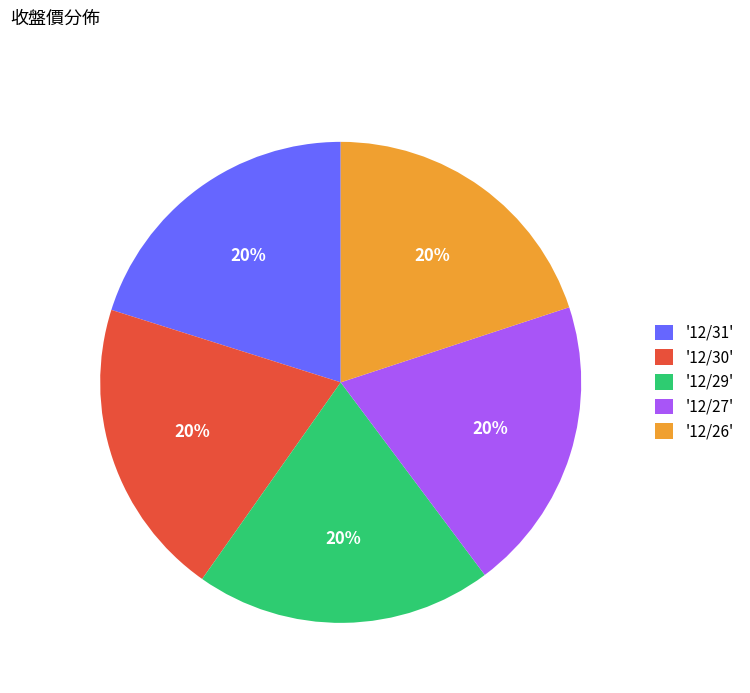

Is there any slice that represents more than half of the pie?

No